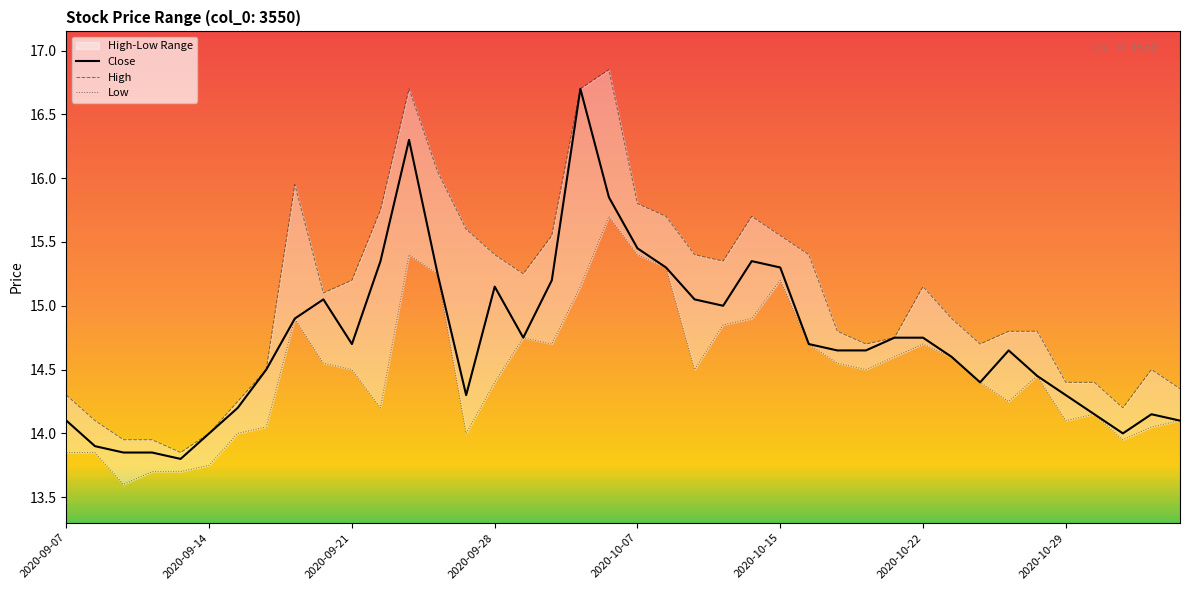

Is it true that Close equals 20.1 at 2020-09-14?

False